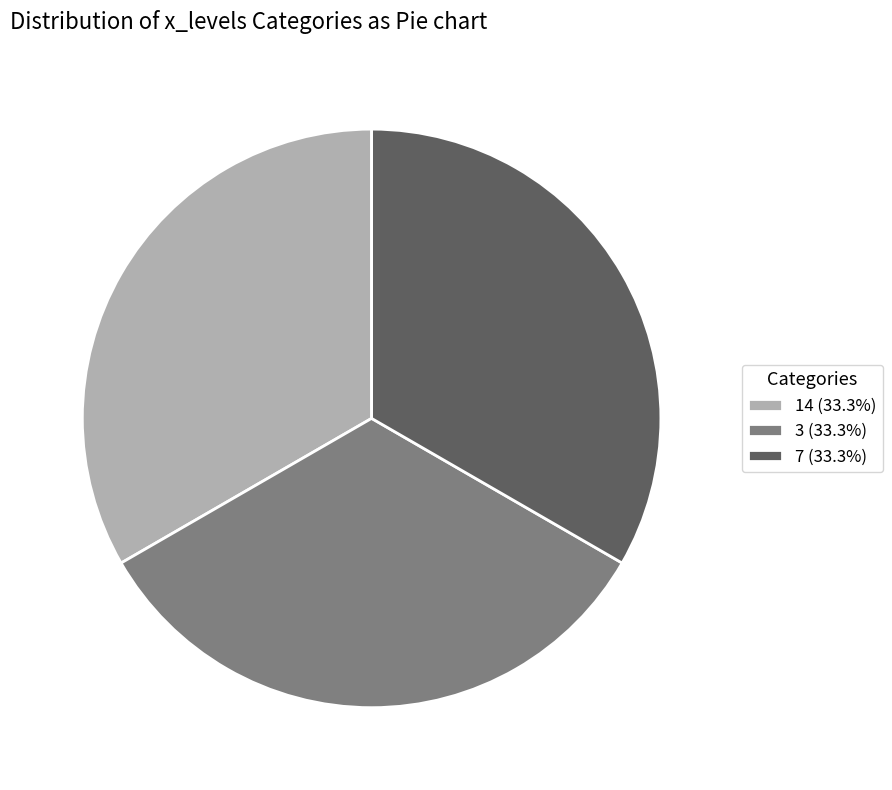

Approximately how many times larger is the value at 3 (33.3%) compared to 7 (33.3%)?

1.0